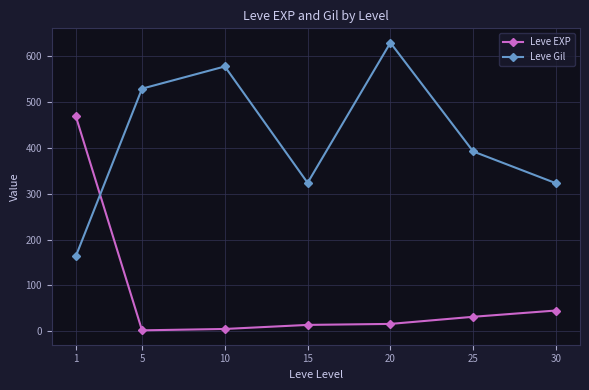

What is the value of the Leve Gil point at the 1st from the left?

163.5